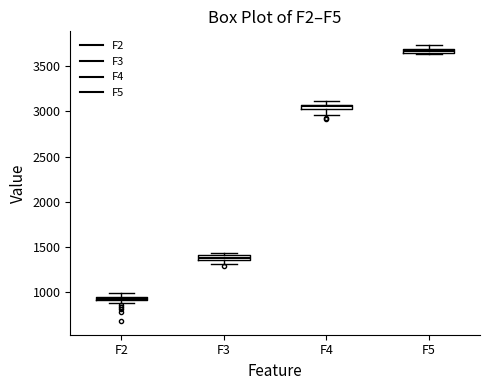

Where is the upper edge of the box for F4 on the y-axis? The values are not printed on the chart, so give them approximately, as read against the axis.

3100